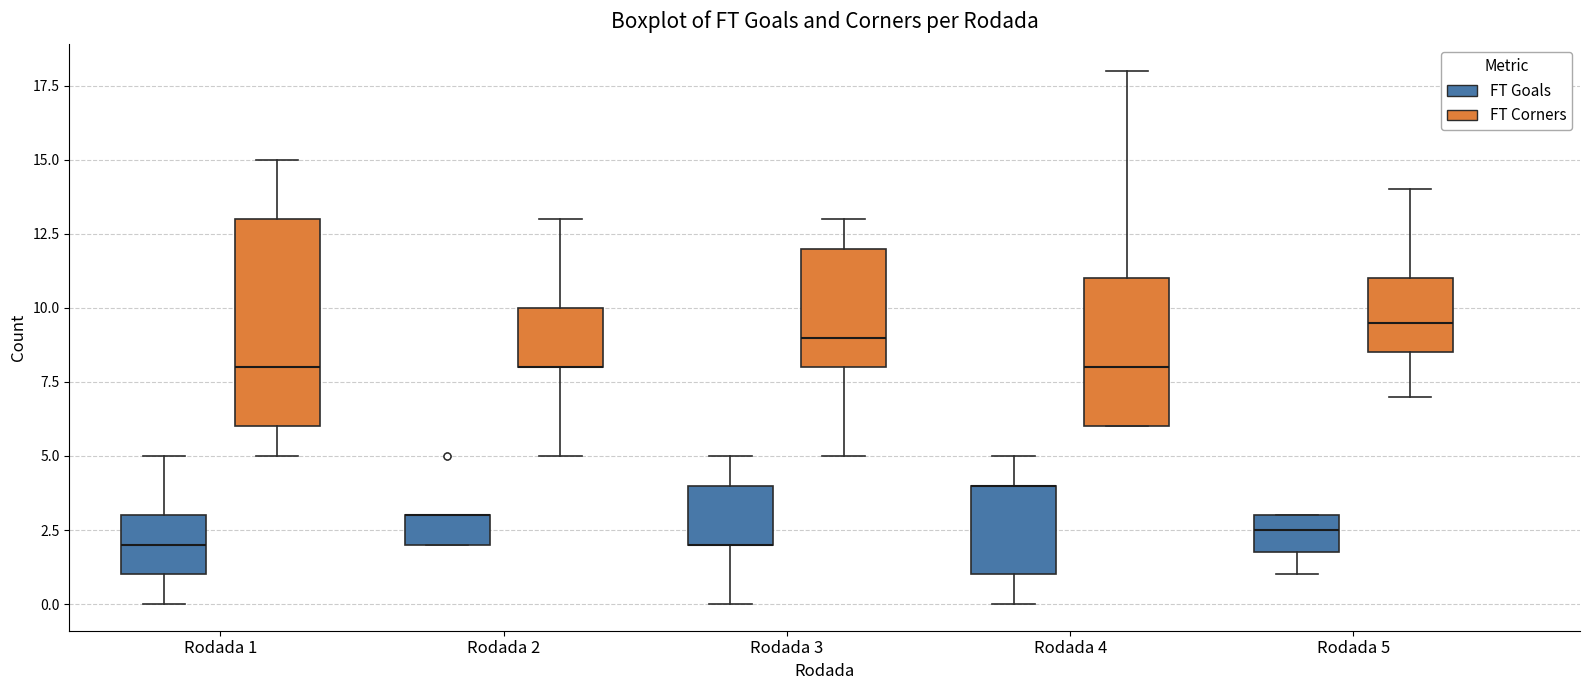

Reading left to right, read every box against the y-axis: the position of its median line, the range the box covers, and the ends of its whiskers. The values are not printed on the chart, so give them approximately, as read against the axis.

Rodada 1 (FT Goals): median 2.0, box 1.0 to 3.0, whiskers 0.0 to 5.0
Rodada 1 (FT Corners): median 8.0, box 6.0 to 13.0, whiskers 5.0 to 15.0
Rodada 2 (FT Goals): median 3.0 (drawn on the box's upper edge), box 2.0 to 3.0, whiskers 2.0 to 3.0
Rodada 2 (FT Corners): median 8.0 (drawn on the box's lower edge), box 8.0 to 10.0, whiskers 5.0 to 13.0
Rodada 3 (FT Goals): median 2.0 (drawn on the box's lower edge), box 2.0 to 4.0, whiskers 0.0 to 5.0
Rodada 3 (FT Corners): median 9.0, box 8.0 to 12.0, whiskers 5.0 to 13.0
Rodada 4 (FT Goals): median 4.0 (drawn on the box's upper edge), box 1.0 to 4.0, whiskers 0.0 to 5.0
Rodada 4 (FT Corners): median 8.0, box 6.0 to 11.0, whiskers 6.0 to 18.0
Rodada 5 (FT Goals): median 2.5, box 2.0 to 3.0, whiskers 1.0 to 3.0
Rodada 5 (FT Corners): median 9.5, box 8.5 to 11.0, whiskers 7.0 to 14.0